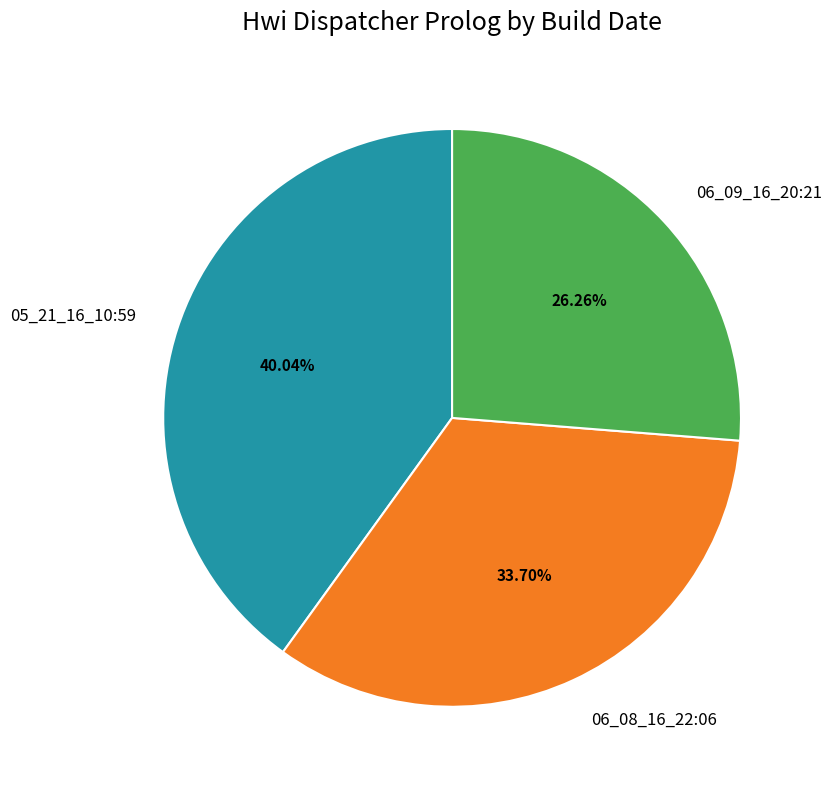

Which has a higher value, 05_21_16_10:59 or 06_09_16_20:21?

05_21_16_10:59